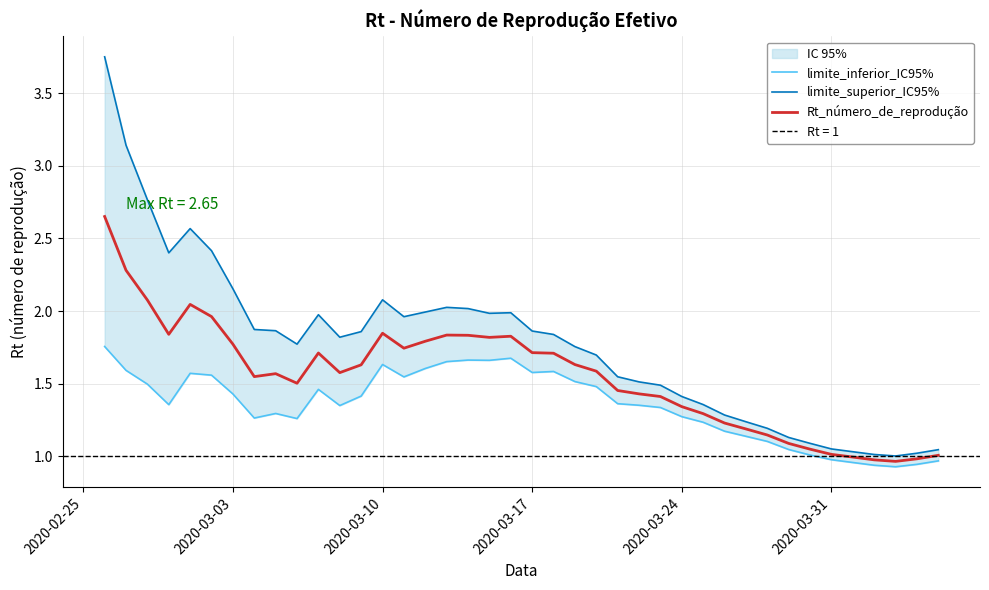

What is the difference between the maximum and minimum values in the limite_inferior_IC95% series?

0.8